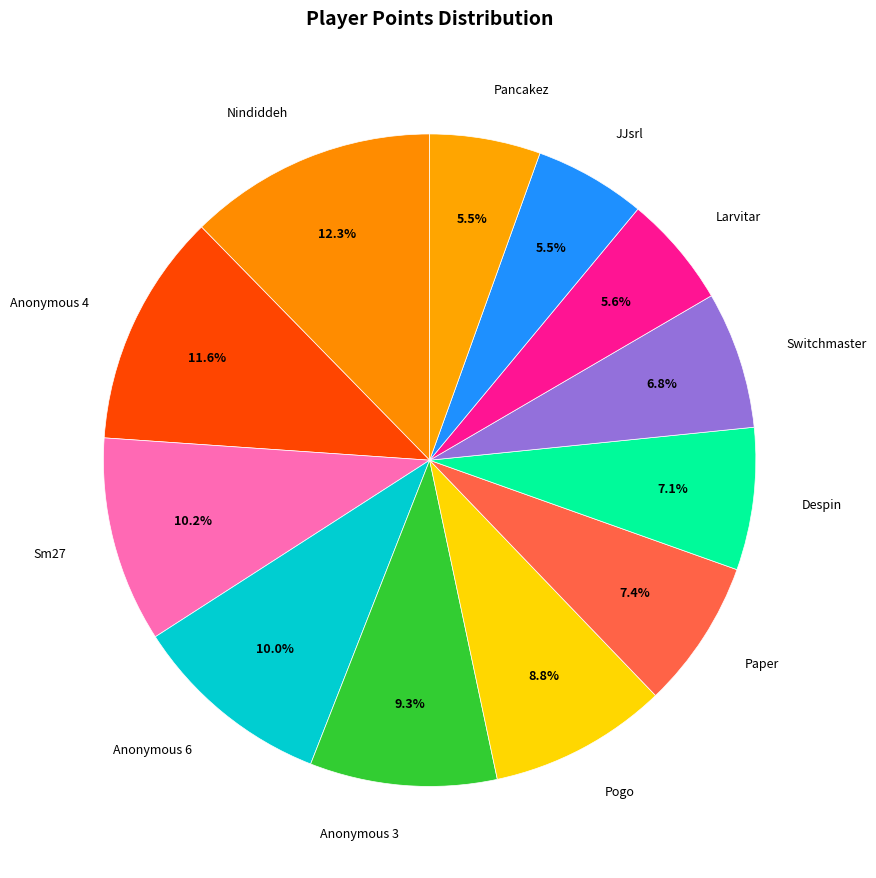

How many segments does this pie chart have?

12